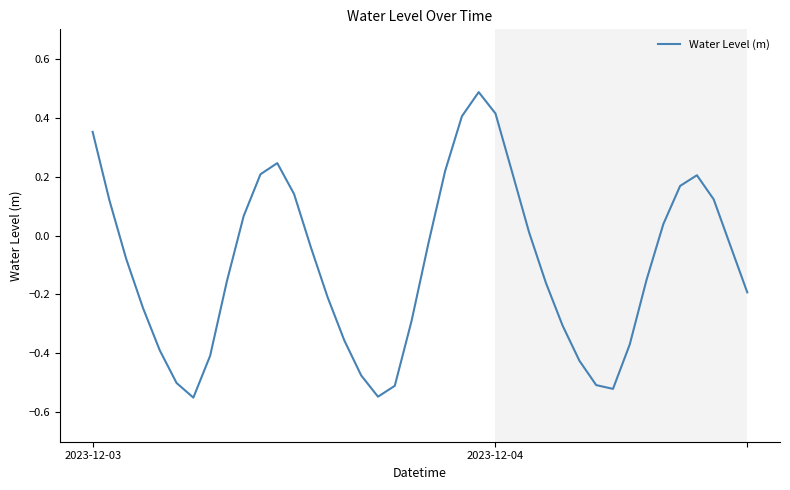

What is the greatest value displayed?

0.5